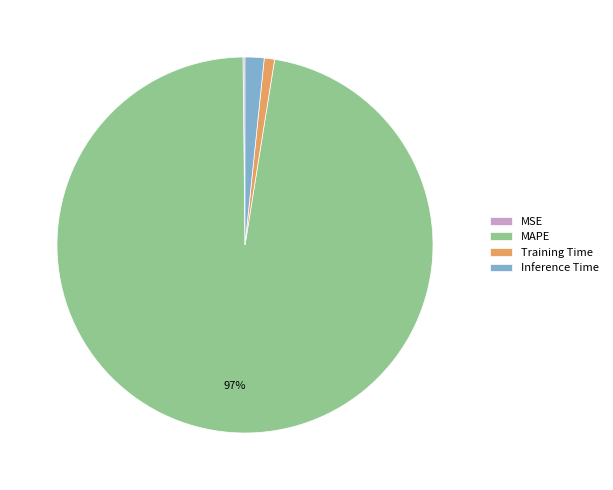

To the nearest percent, what portion does Inference Time represent?

2%